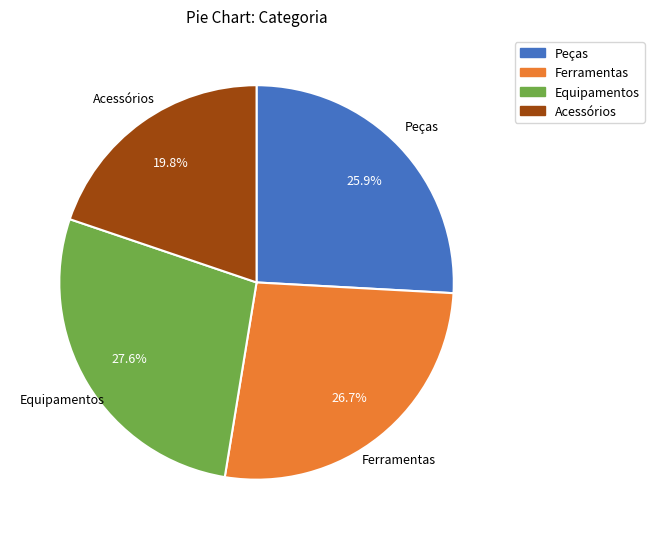

Rank the categories by value from lowest to highest.

Acessórios, Peças, Ferramentas, Equipamentos